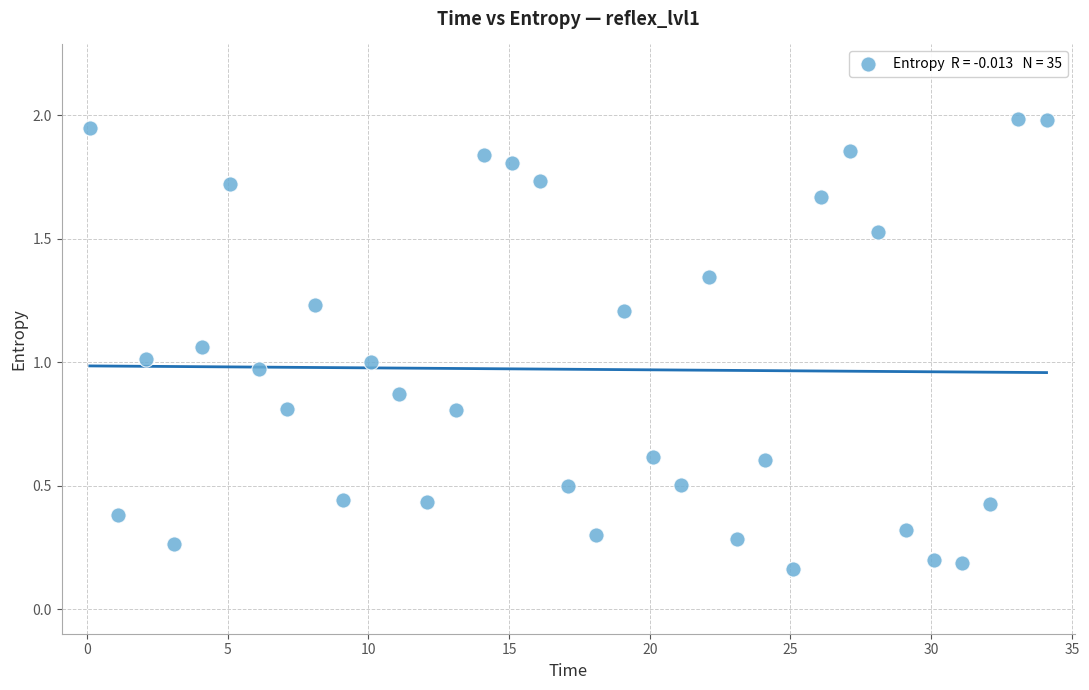

What is the range of X values (max minus min)?

34.0